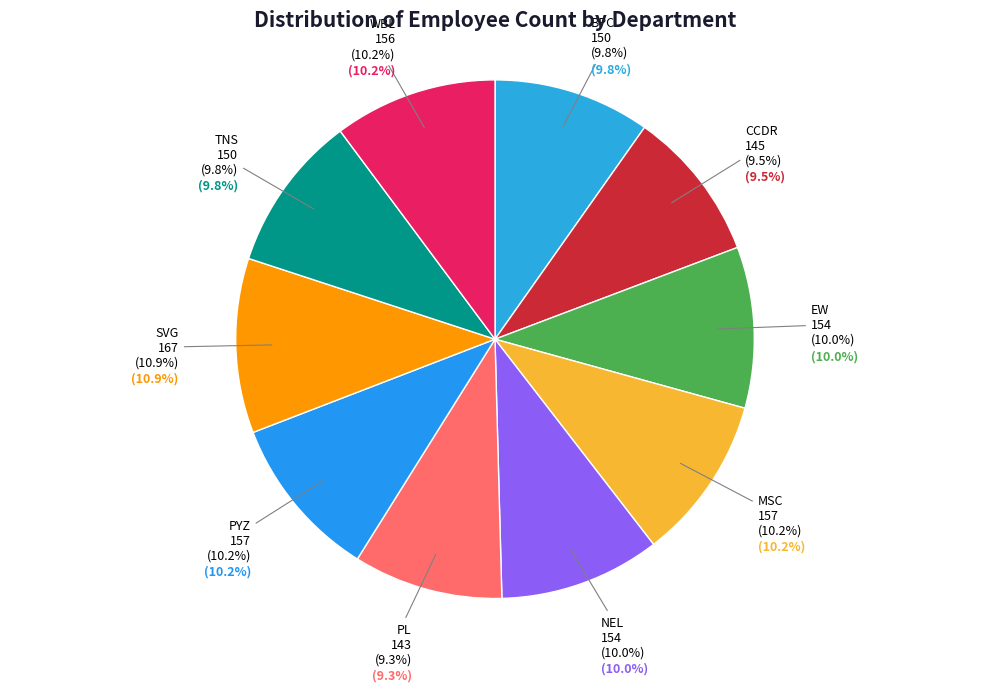

Is it true that EW is 10% of the pie?

True